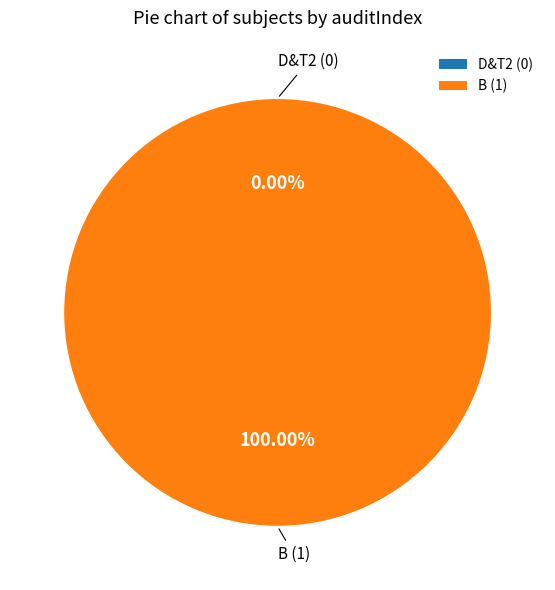

Is B the majority of the pie?

Yes